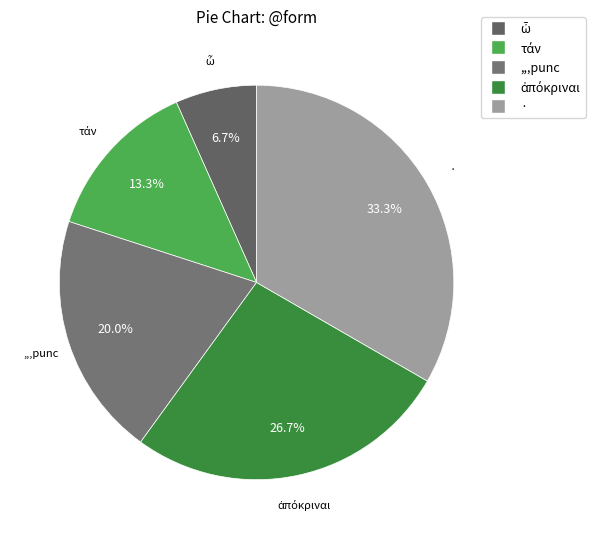

How many slices are in this pie chart?

5